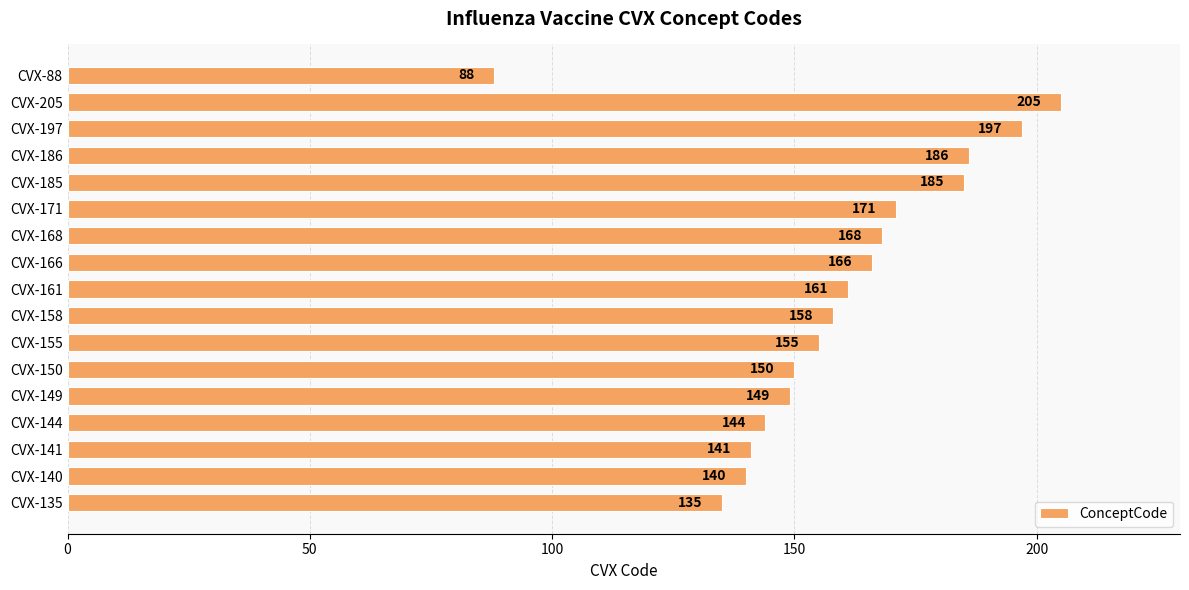

What is the difference between the values at CVX-140 and CVX-171?

31